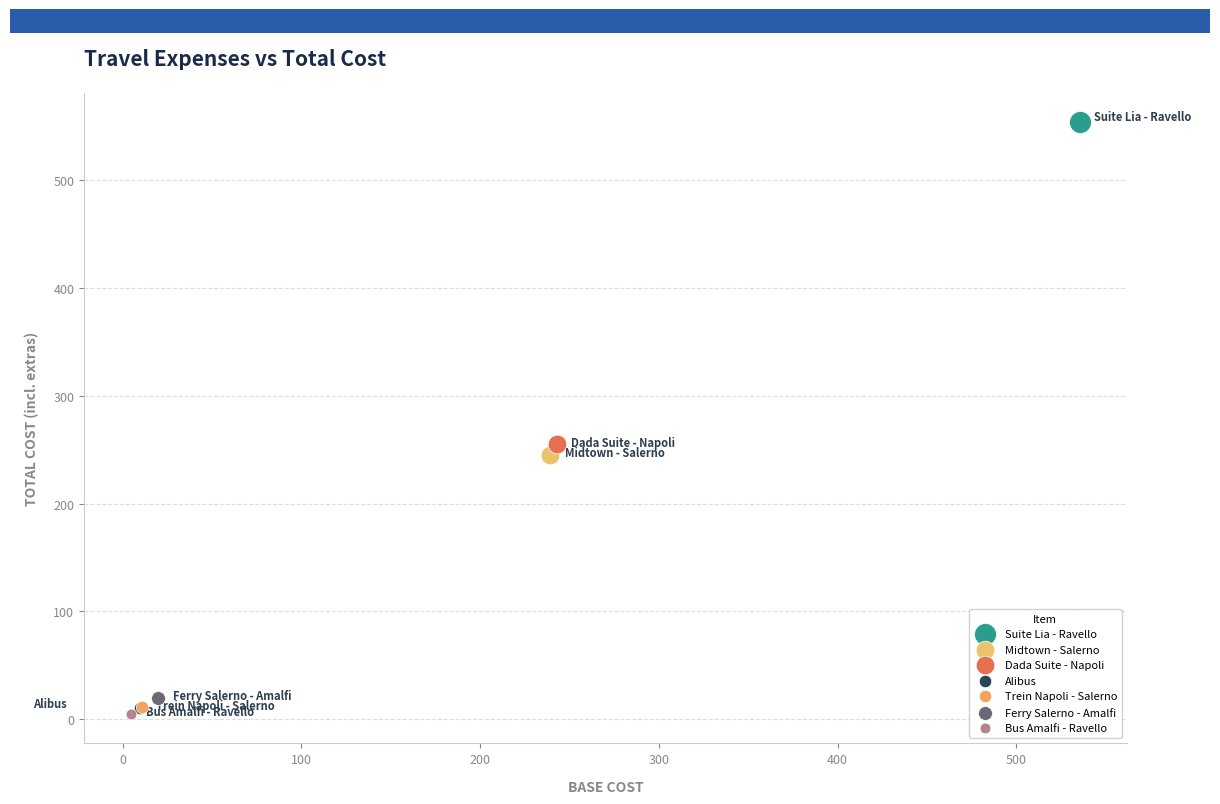

Which series contains the highest Y value?

Suite Lia - Ravello